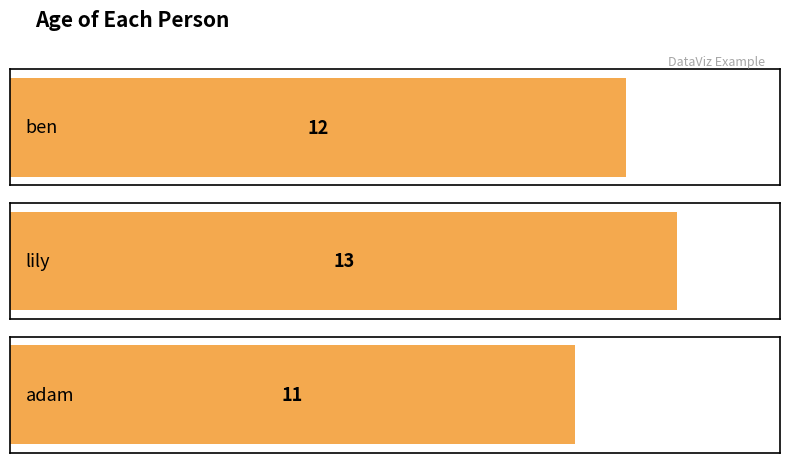

What is the sum of all values?

36